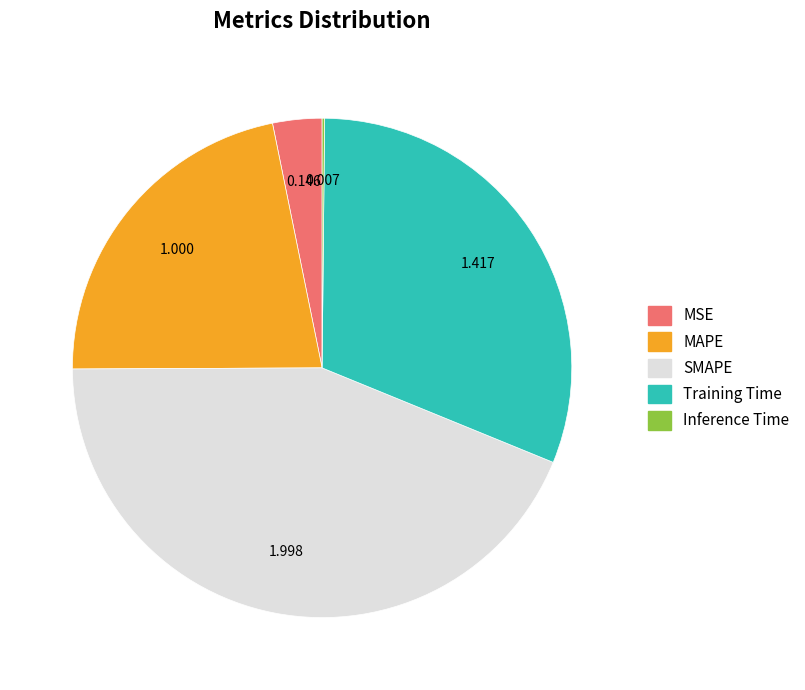

Does any single category account for the majority?

No